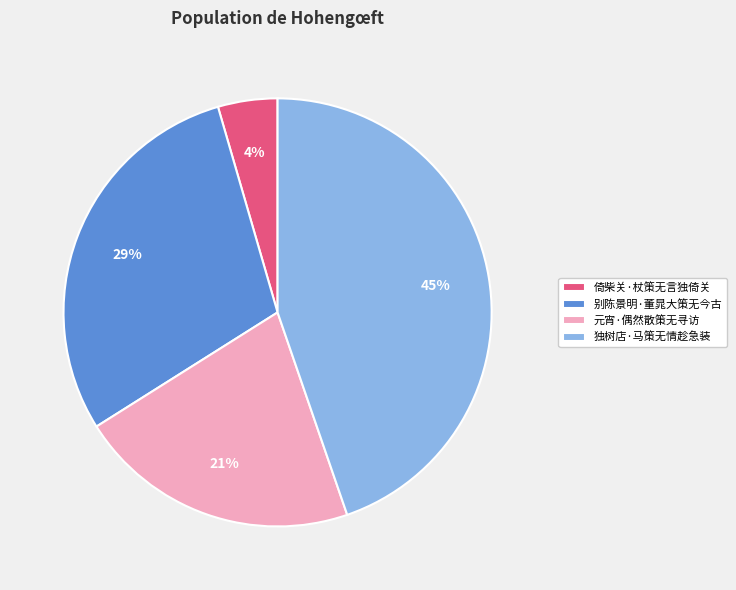

Is 元宵·偶然散策无寻访 the majority of the pie?

No